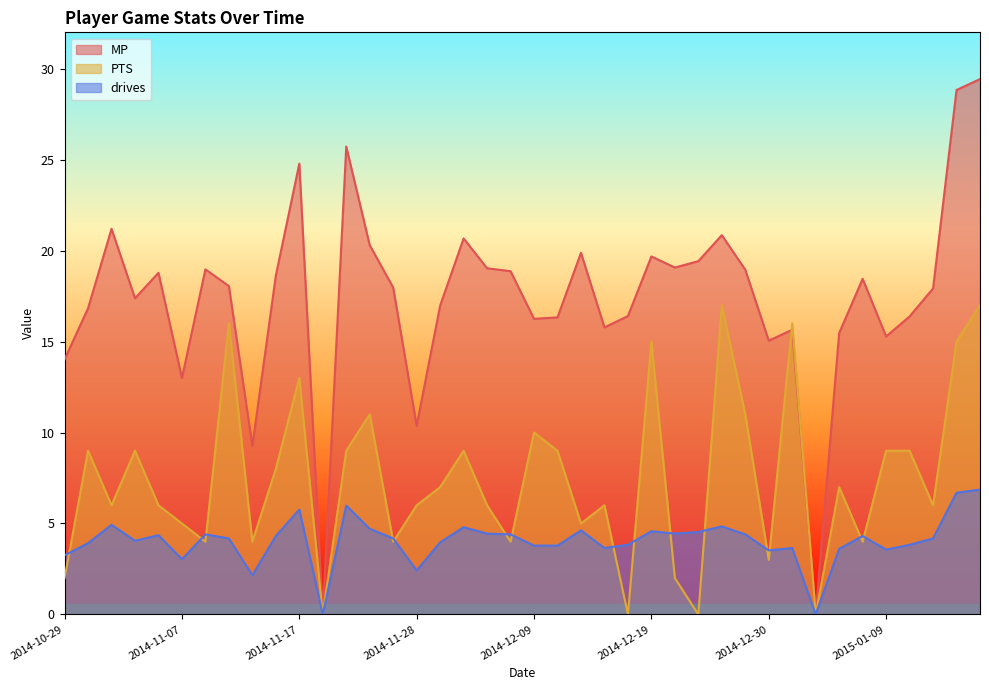

What is the difference between the maximum and minimum values in the drives series?

6.9